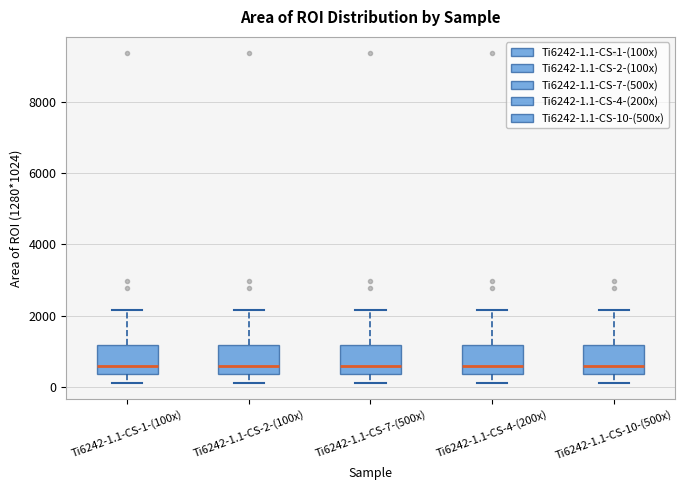

Where does the median line of the box for Ti6242-1.1-CS-2-(100x) sit on the y-axis? The values are not printed on the chart, so give them approximately, as read against the axis.

600